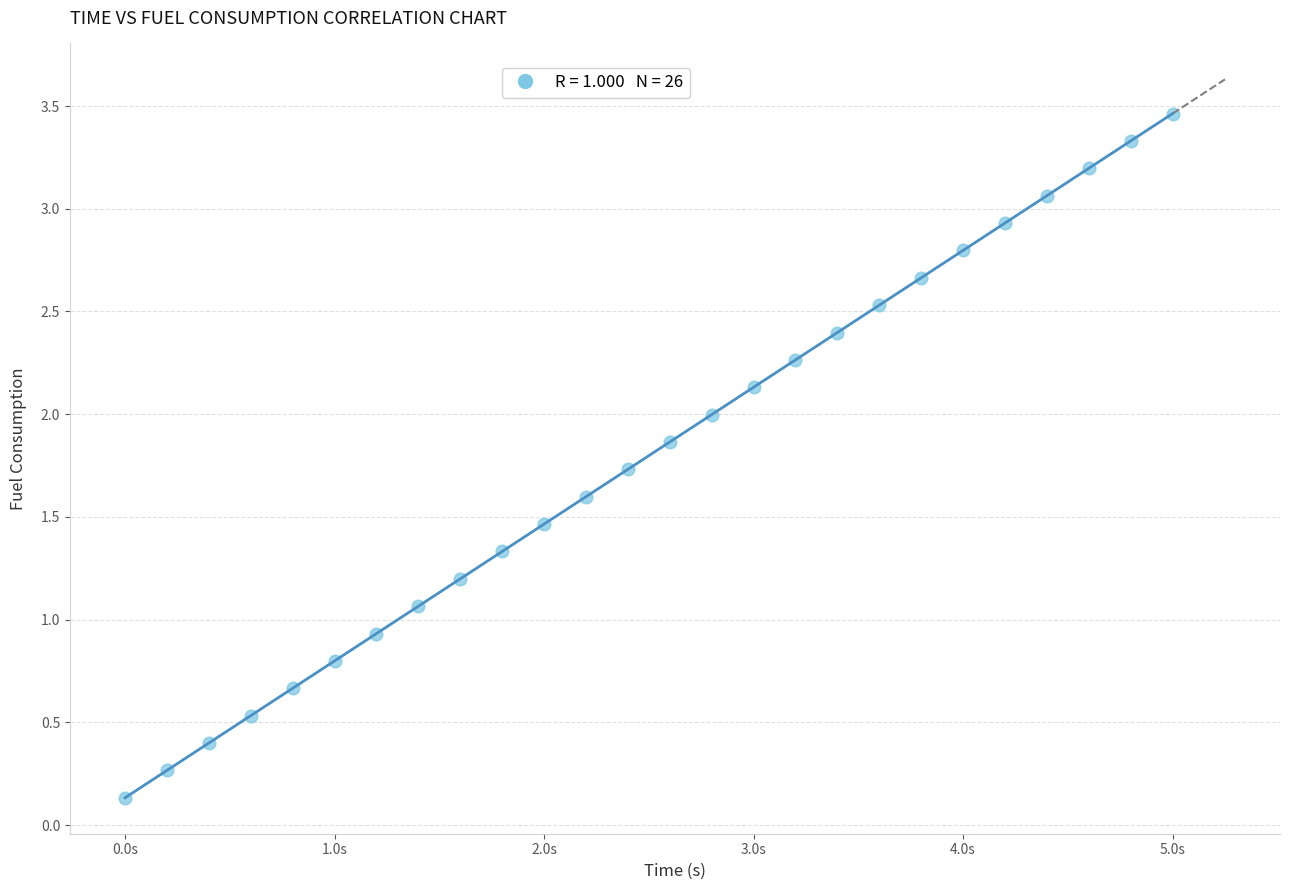

What is the range of X values (max minus min)?

5.0